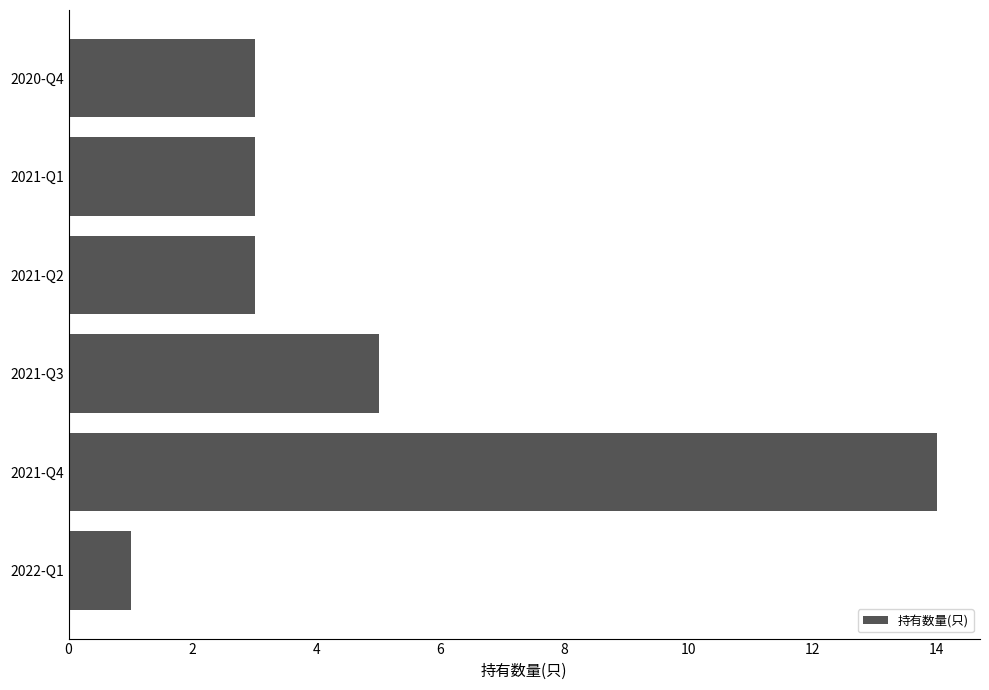

How many series are shown in this chart?

1